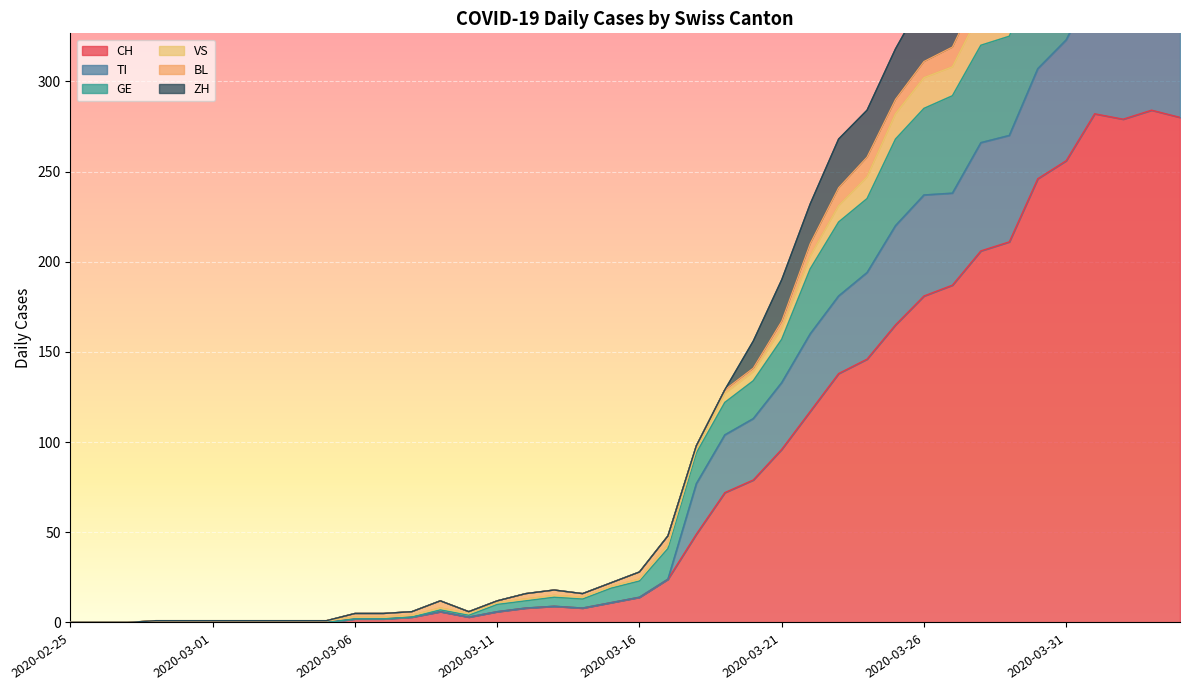

True or false: CH has a value of 0 at 2020-02-25.

True